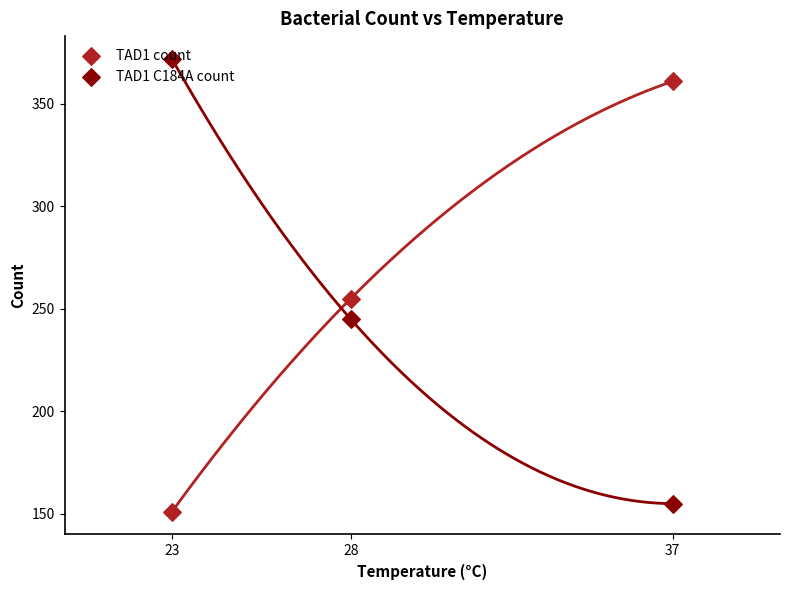

Which series has the largest total across all categories?

TAD1 C184A count